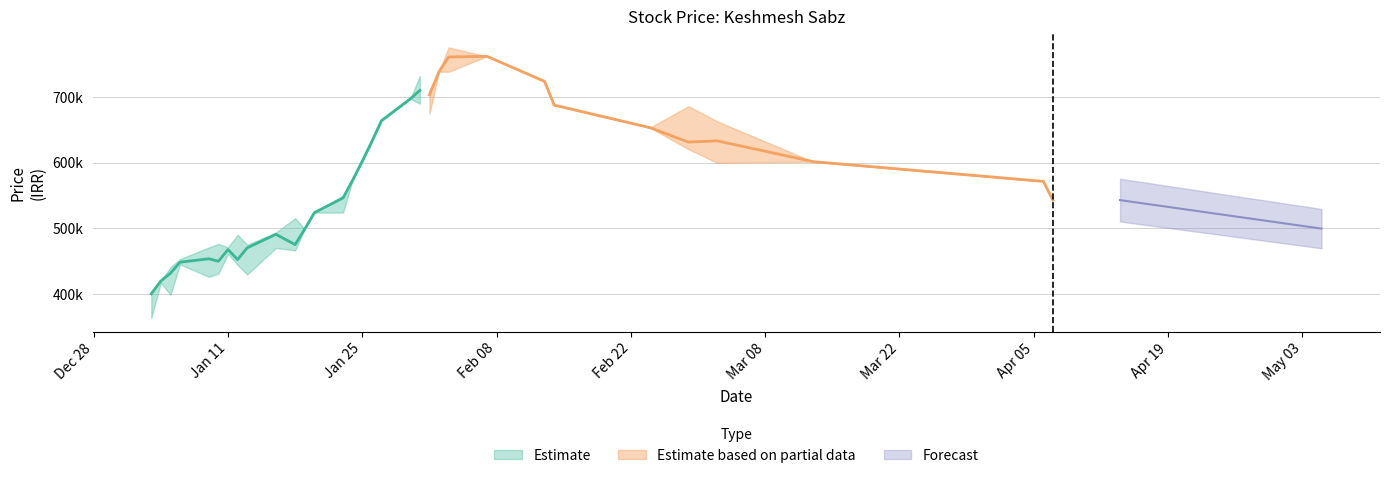

True or false: LOW and HIGH cross at least once.

False